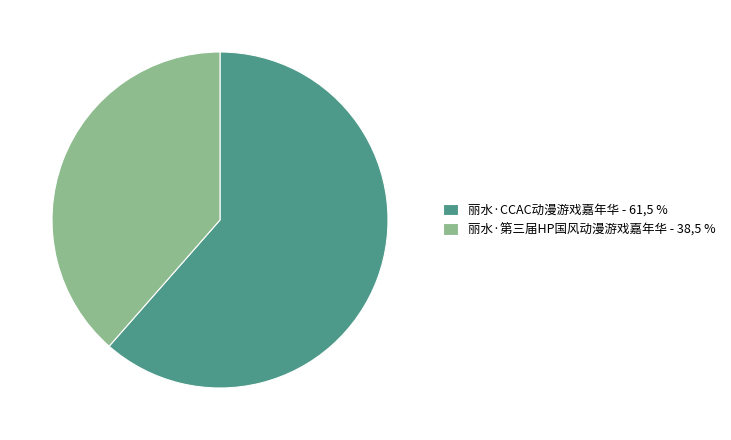

Is 丽水·第三届HP国风动漫游戏嘉年华 - 38,5 % the majority of the pie?

No